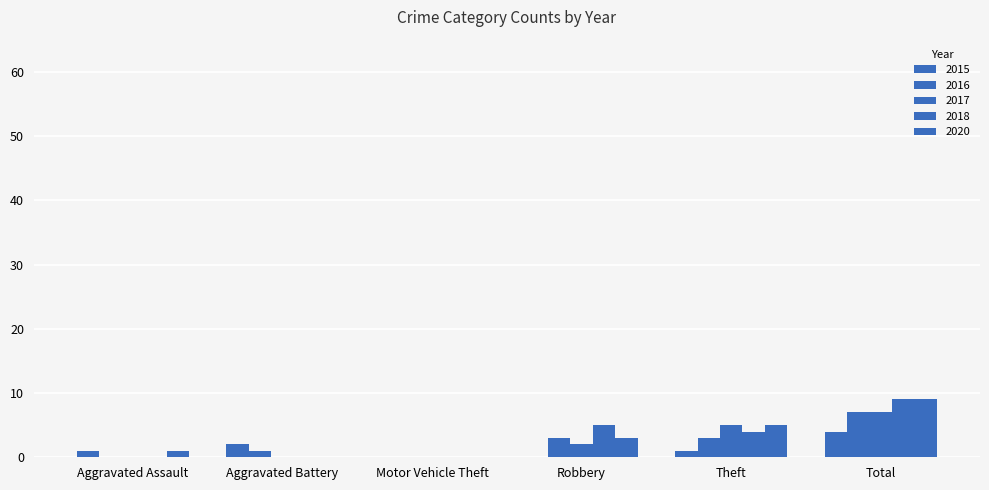

How many distinct data groups are displayed?

5